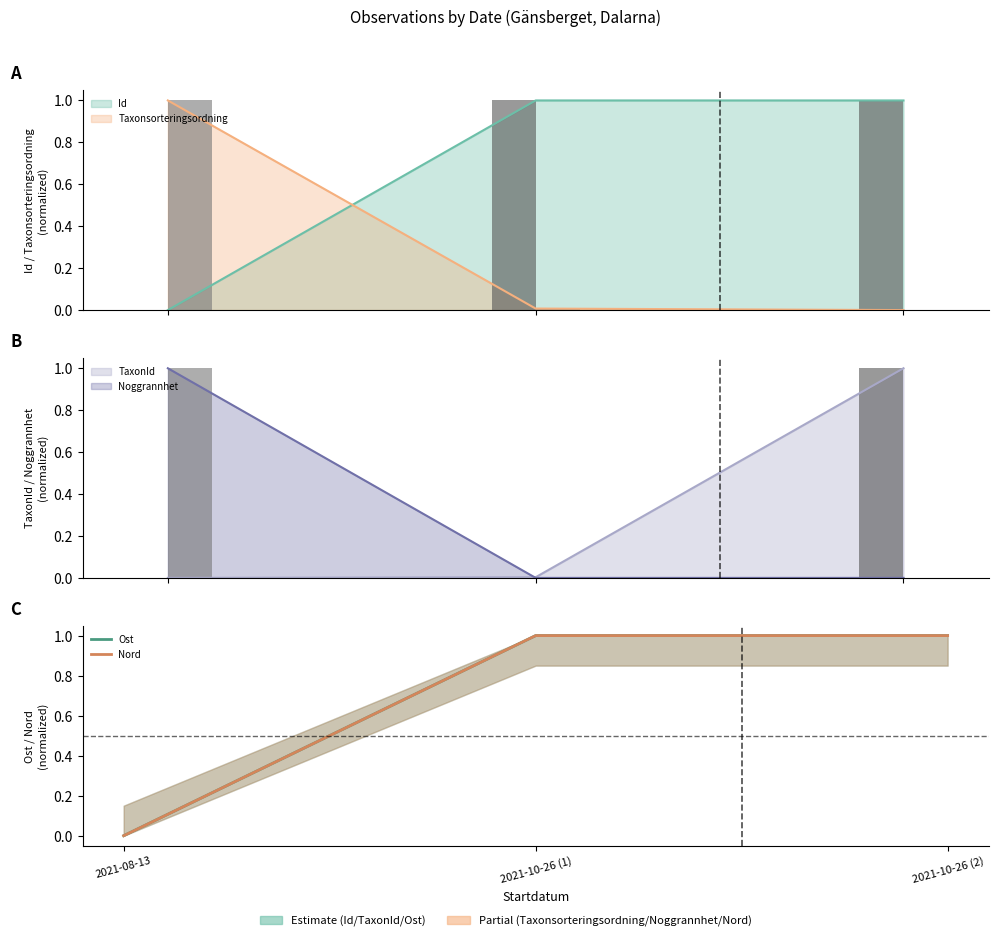

Reading right to left, extract all data points from this chart.

Ost: 2021-10-26 (2)=1	2021-10-26 (1)=1	2021-08-13=0
Nord: 2021-10-26 (2)=1	2021-10-26 (1)=1	2021-08-13=0